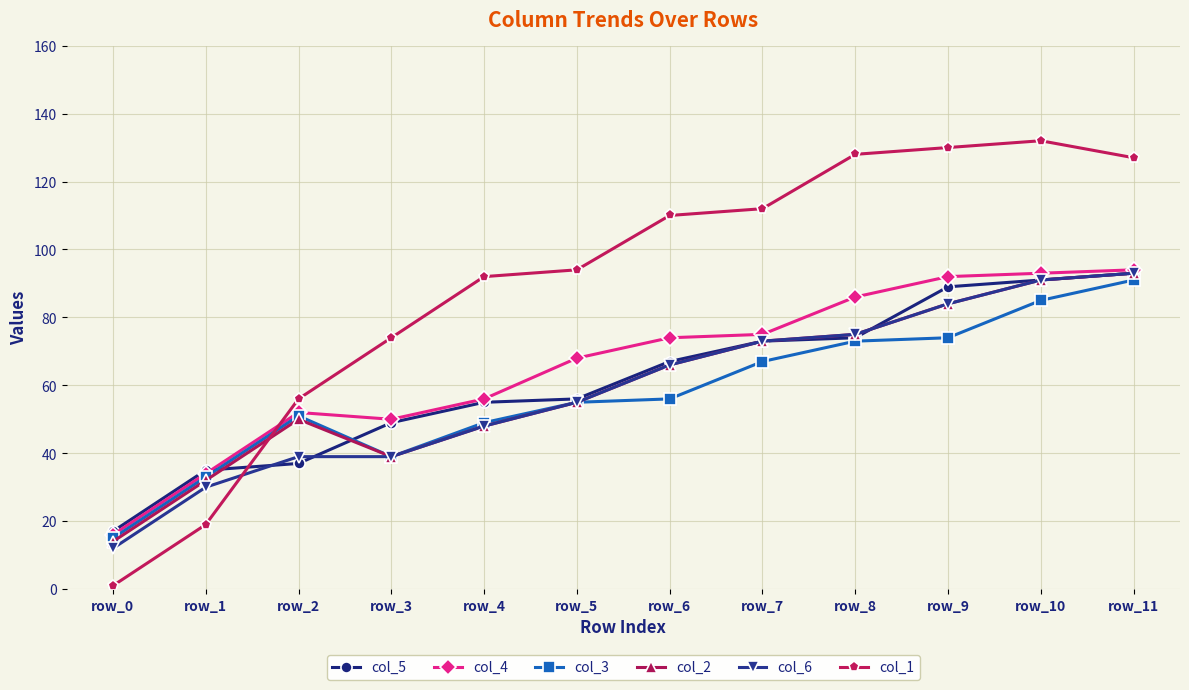

True or false: col_6 and col_1 cross at least once.

True